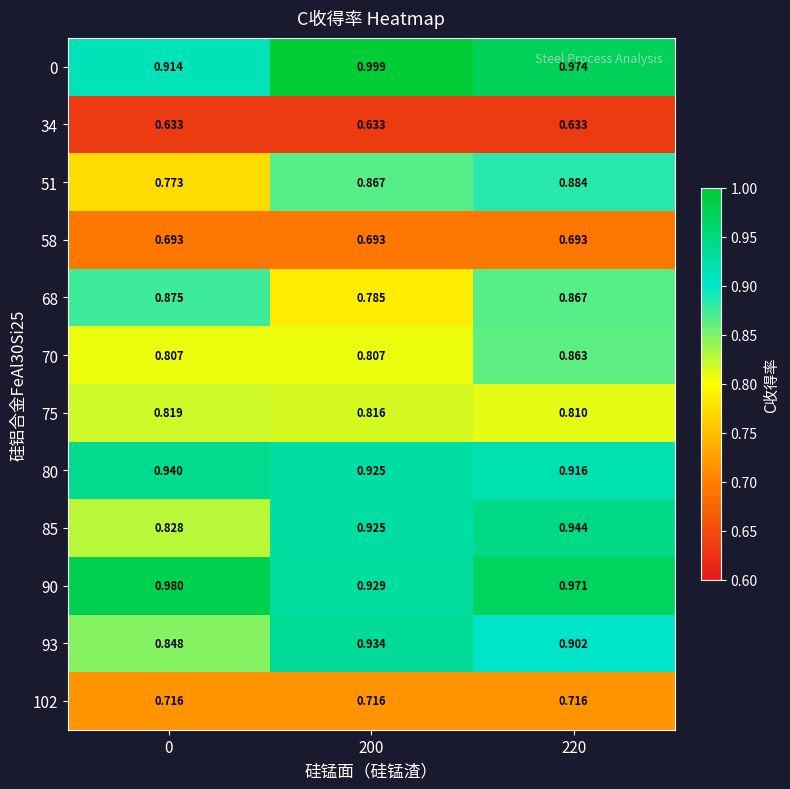

Reading left to right, extract all data points from this chart.

0: 0=0.9	200=1.0	220=1.0
34: 0=0.6	200=0.6	220=0.6
51: 0=0.8	200=0.9	220=0.9
58: 0=0.7	200=0.7	220=0.7
68: 0=0.9	200=0.8	220=0.9
70: 0=0.8	200=0.8	220=0.9
75: 0=0.8	200=0.8	220=0.8
80: 0=0.9	200=0.9	220=0.9
85: 0=0.8	200=0.9	220=0.9
90: 0=1.0	200=0.9	220=1.0
93: 0=0.8	200=0.9	220=0.9
102: 0=0.7	200=0.7	220=0.7